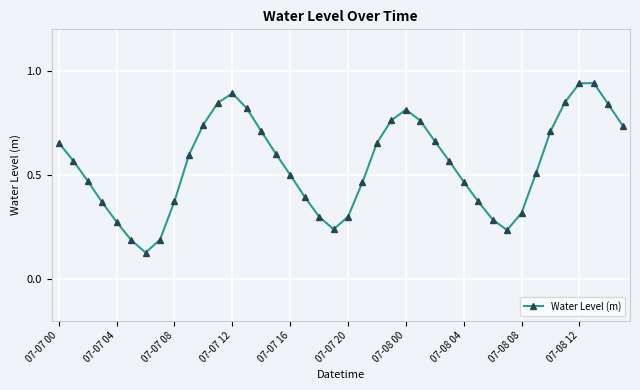

How many points are lower than both their immediate neighbors (excluding endpoints)?

3